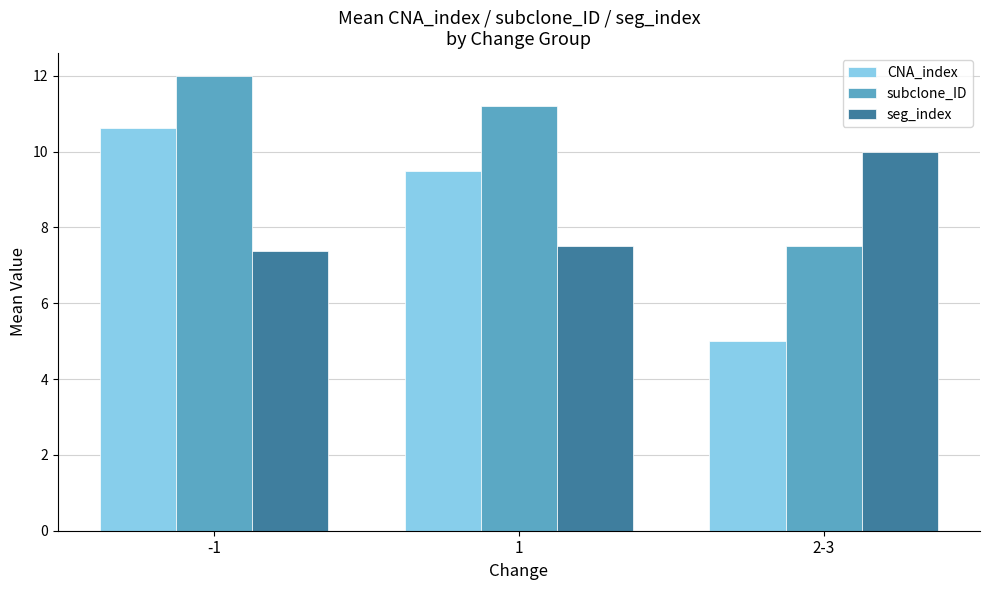

What is the label of the 1st bar from the left?

-1